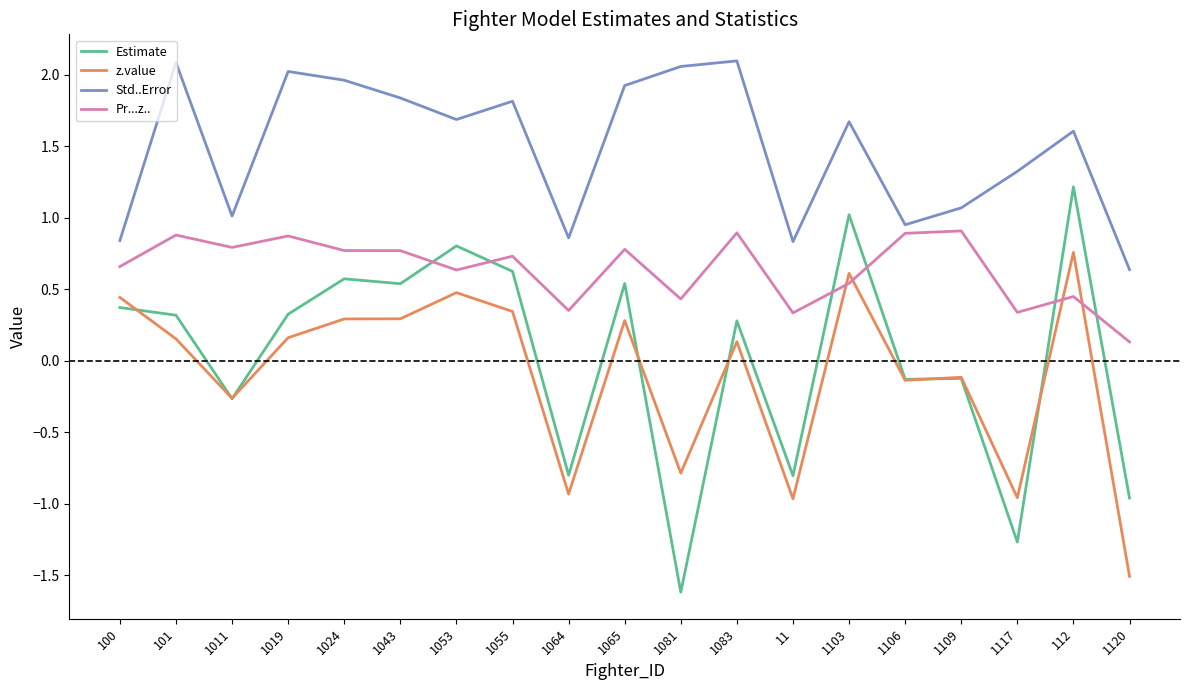

True or false: Estimate has a value of 0.3 at 1019.

True